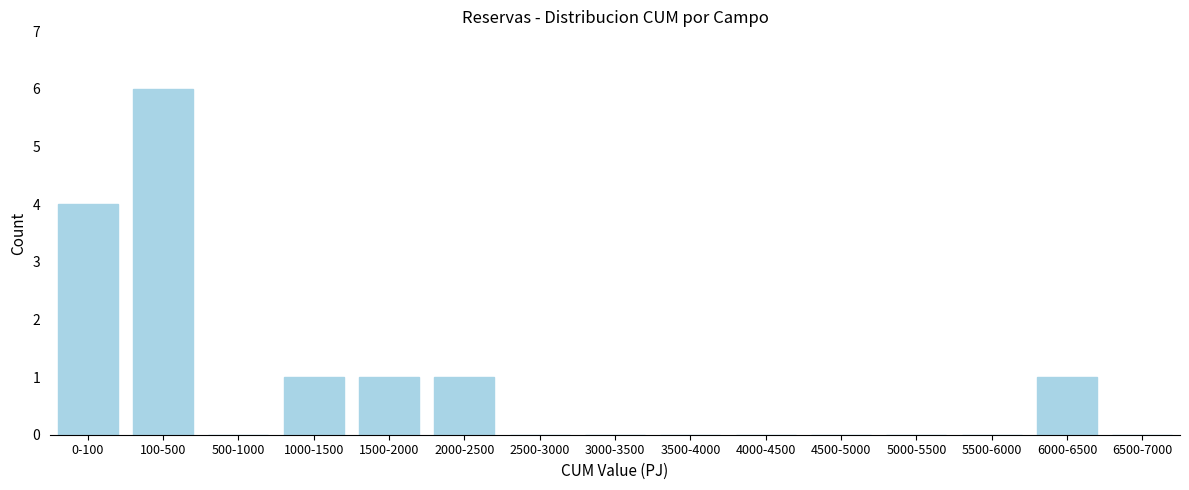

Reading left to right, extract all data points from this chart.

0-100=4	100-500=6	500-1000=0	1000-1500=1	1500-2000=1	2000-2500=1	2500-3000=0	3000-3500=0	3500-4000=0	4000-4500=0	4500-5000=0	5000-5500=0	5500-6000=0	6000-6500=1	6500-7000=0